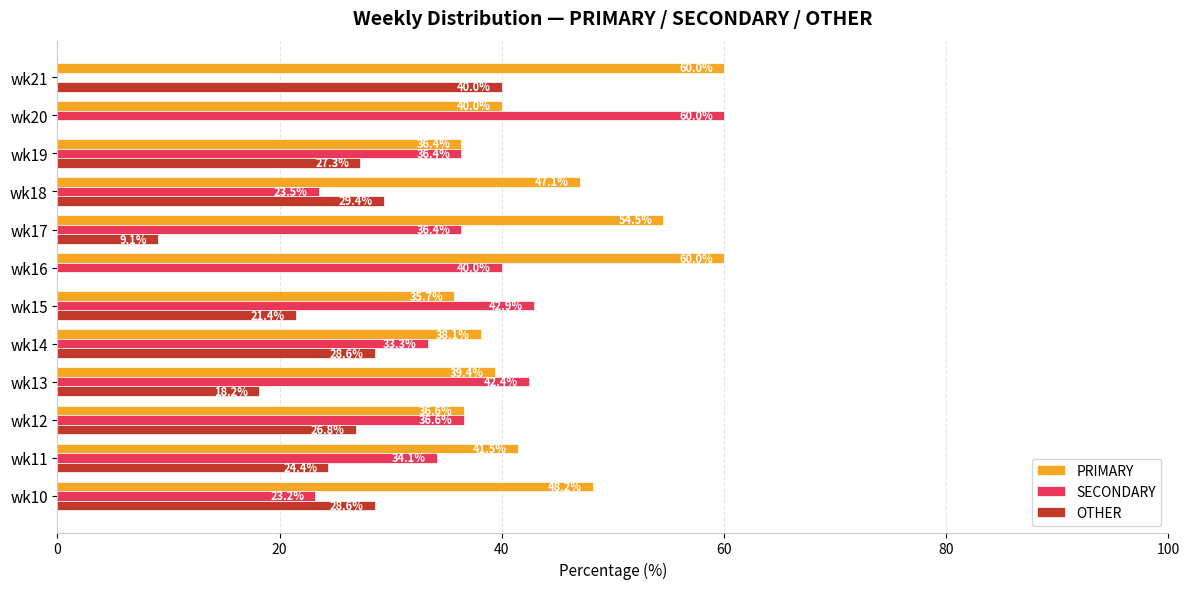

At which label is SECONDARY closest to 30?

wk14